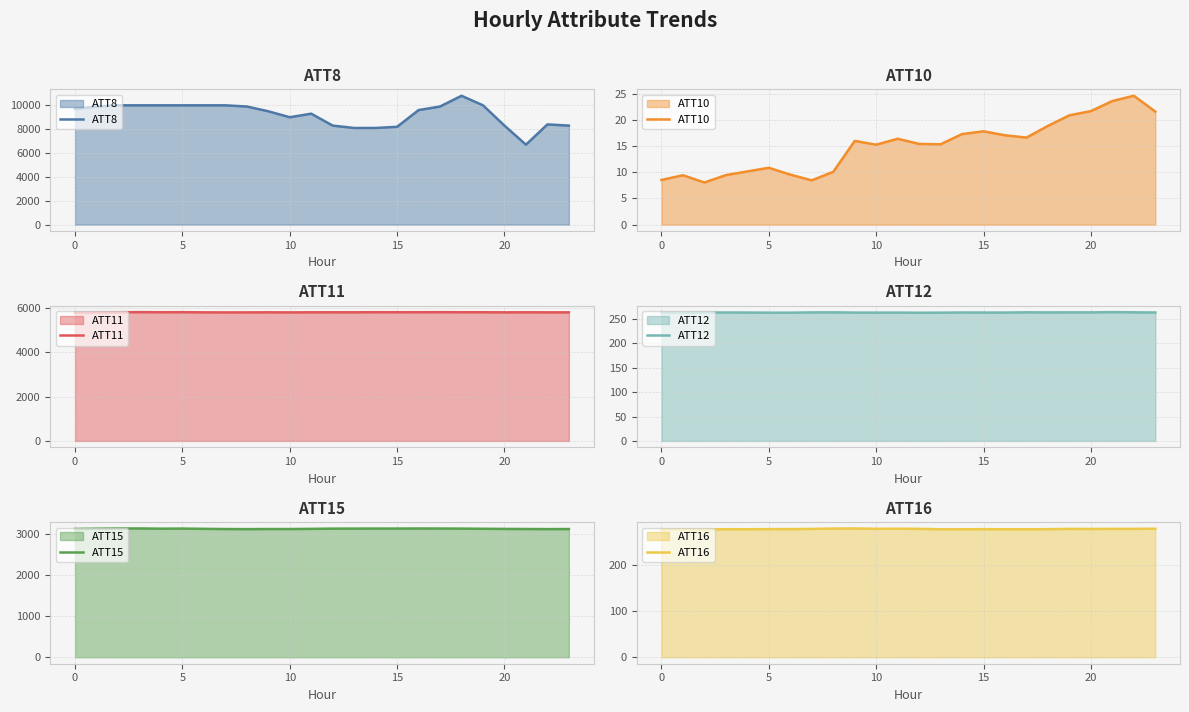

Which series has the largest total across all categories?

ATT8